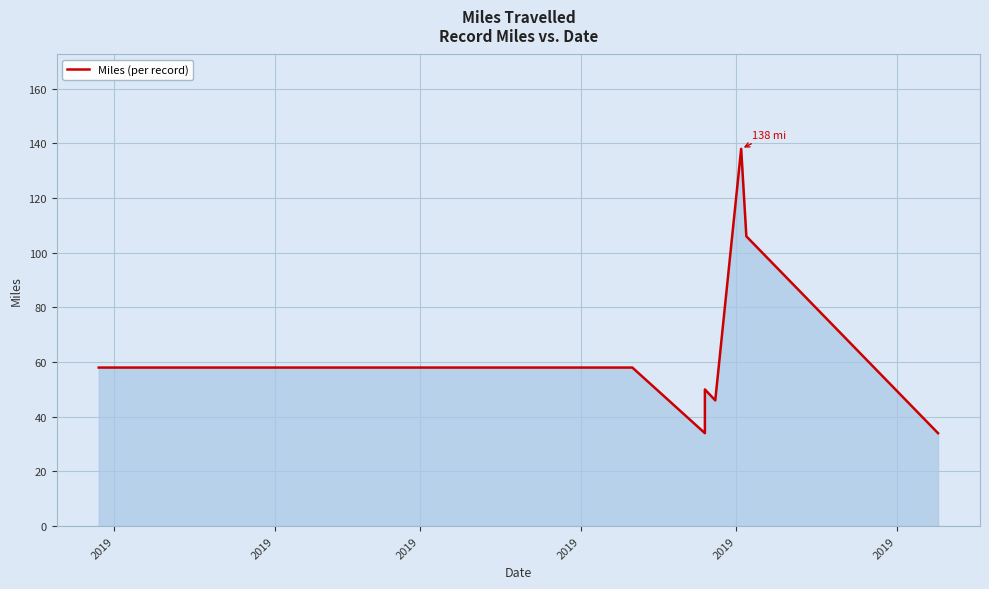

At which category does the chart reach its minimum across all series?

2019